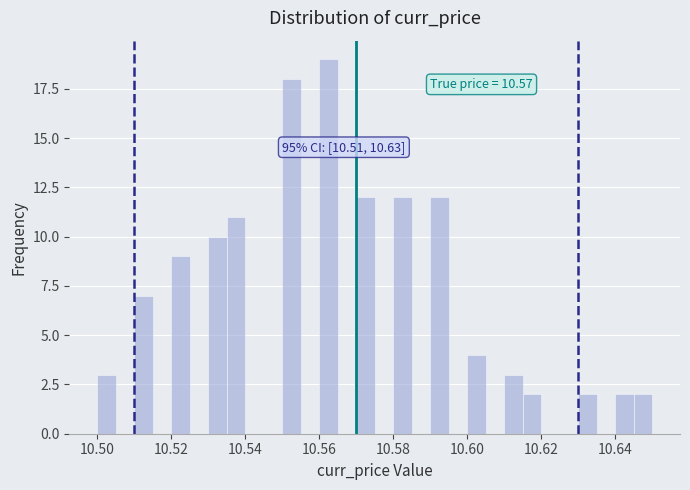

Read against the x-axis, roughly where is the centre of the tallest bar?

10.562